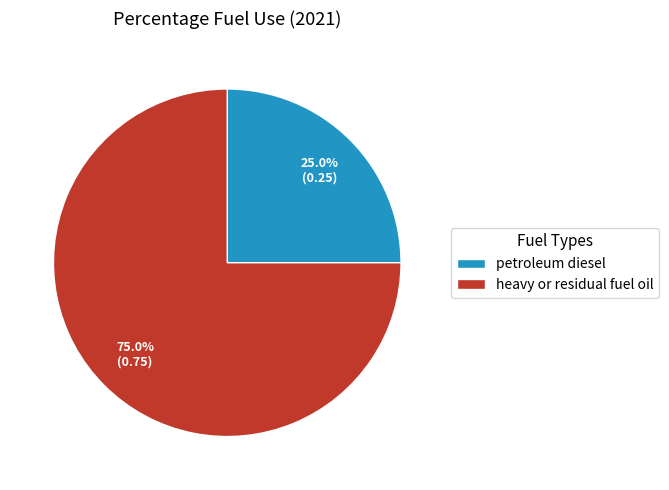

Count the number of slices in the pie.

2